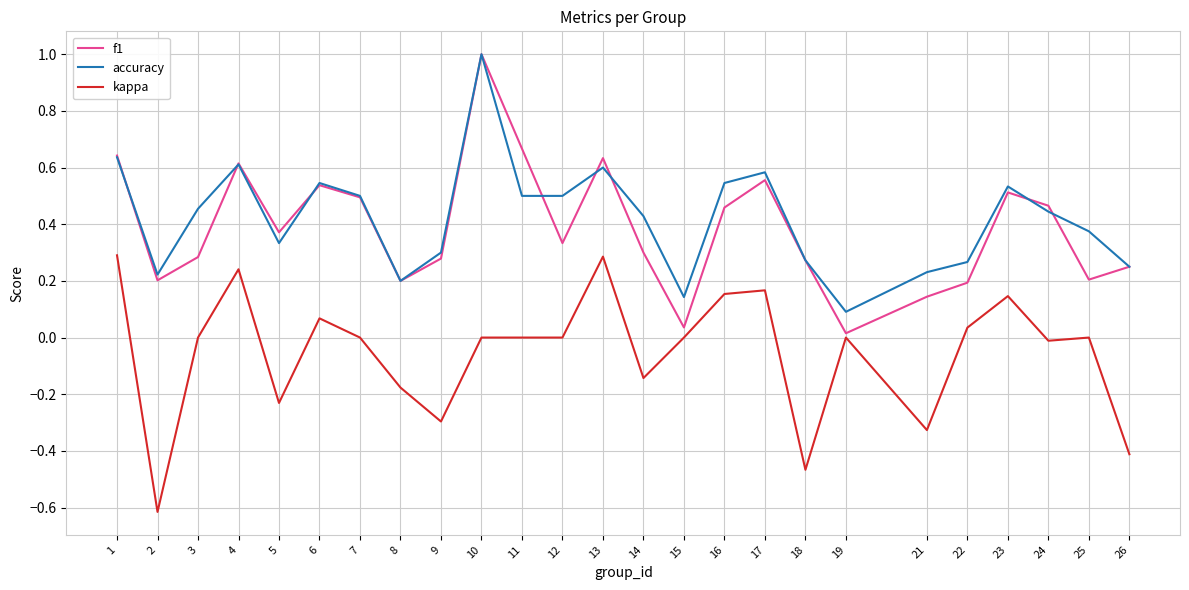

Does the chart display data point markers on the line(s)?

No